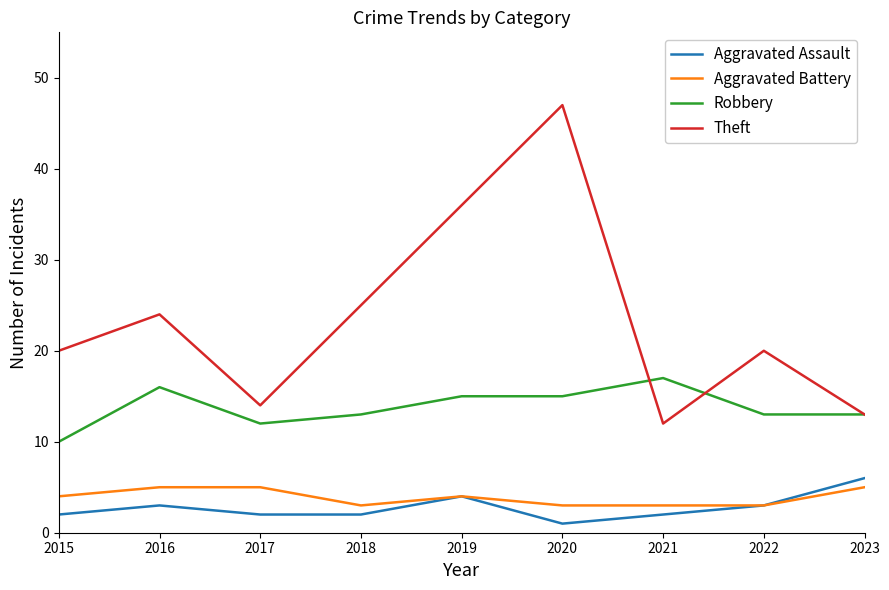

Reading left to right, list all the values displayed in this chart.

Aggravated Assault: 2	3	2	2	4	1	2	3	6
Aggravated Battery: 4	5	5	3	4	3	3	3	5
Robbery: 10	16	12	13	15	15	17	13	13
Theft: 20	24	14	25	36	47	12	20	13